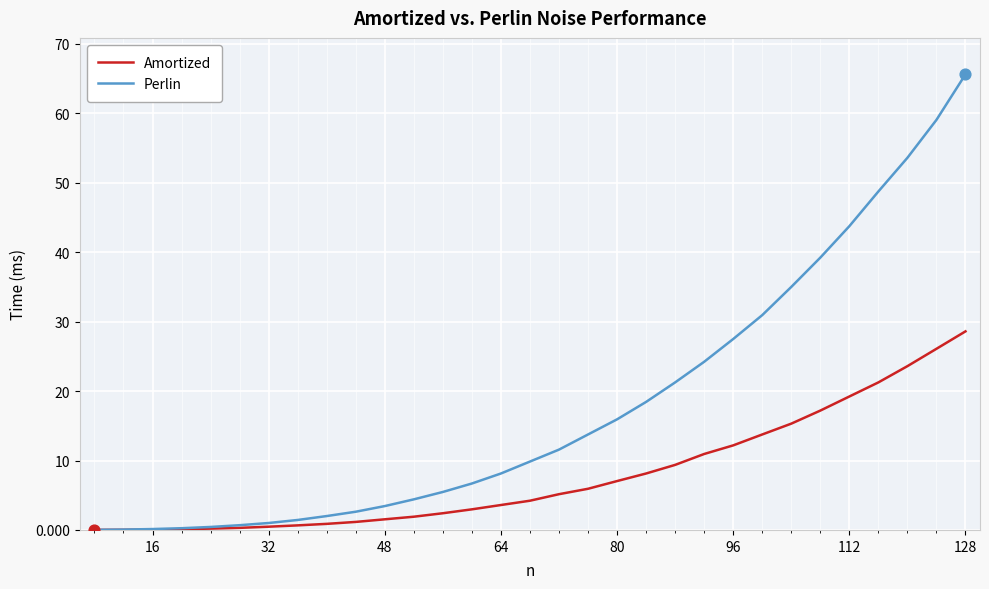

Which series has the largest total across all categories?

Perlin